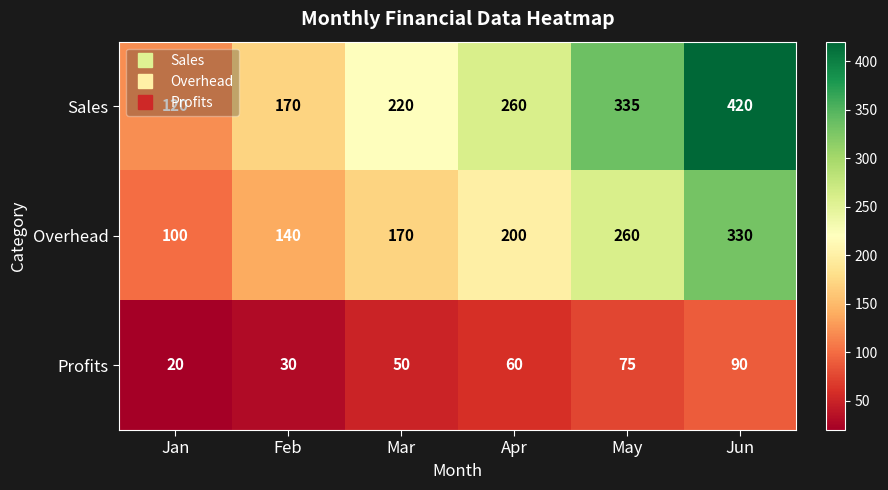

How many data points in Profits are less than 60?

3